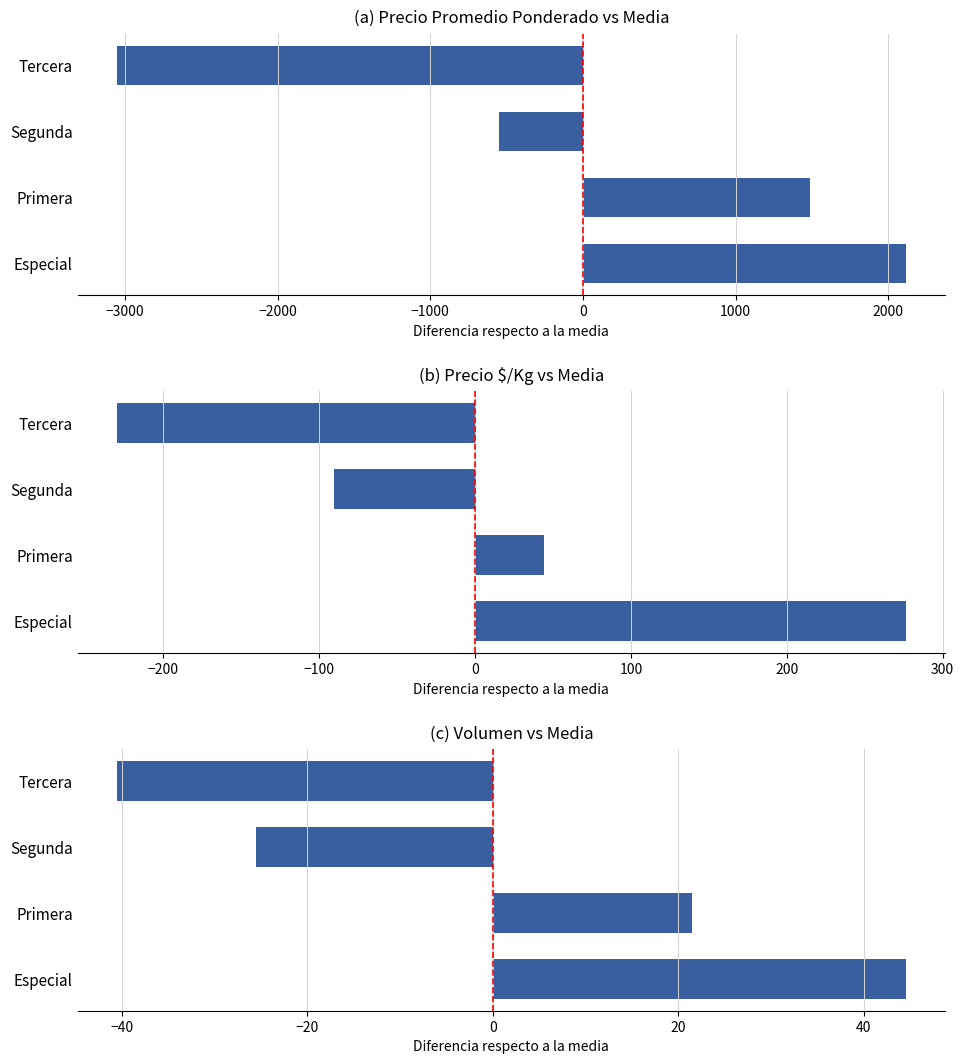

What is the maximum value shown in the chart?

2114.5